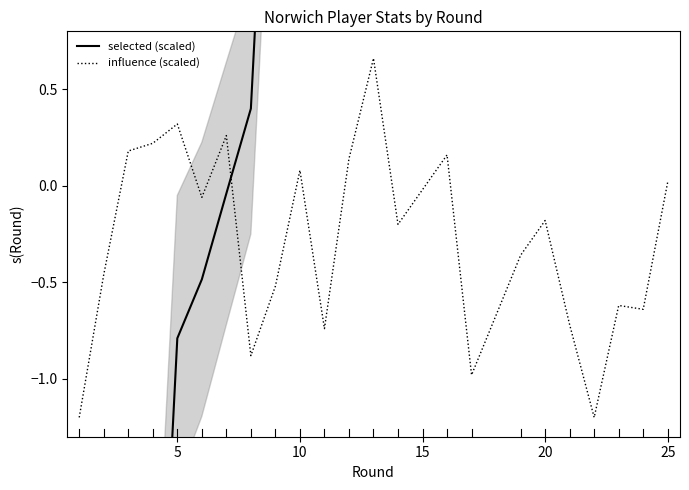

Count the number of data series in this chart.

2